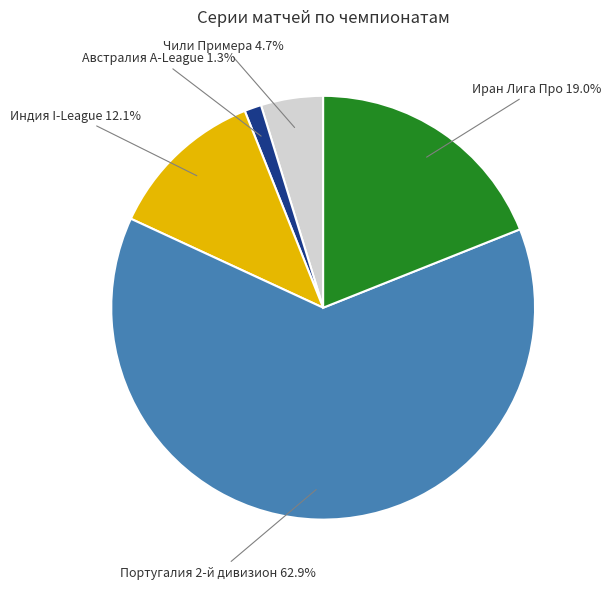

How many segments does this pie chart have?

5